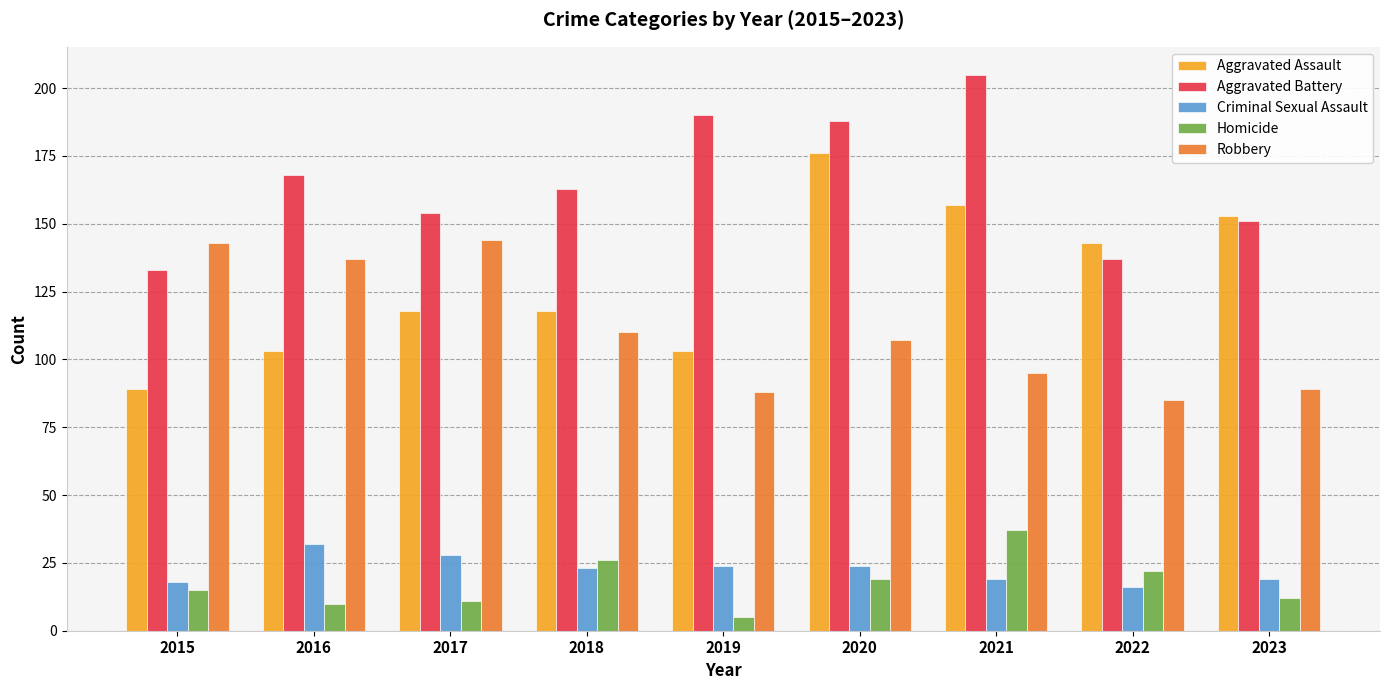

Which series has the largest total across all categories?

Aggravated Battery